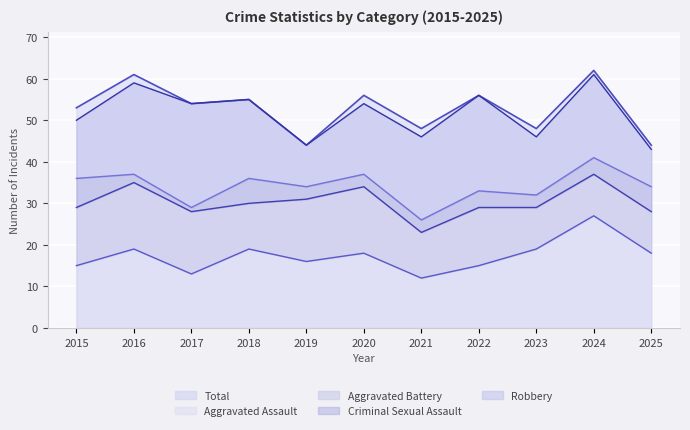

What is the maximum value shown in the chart?

62